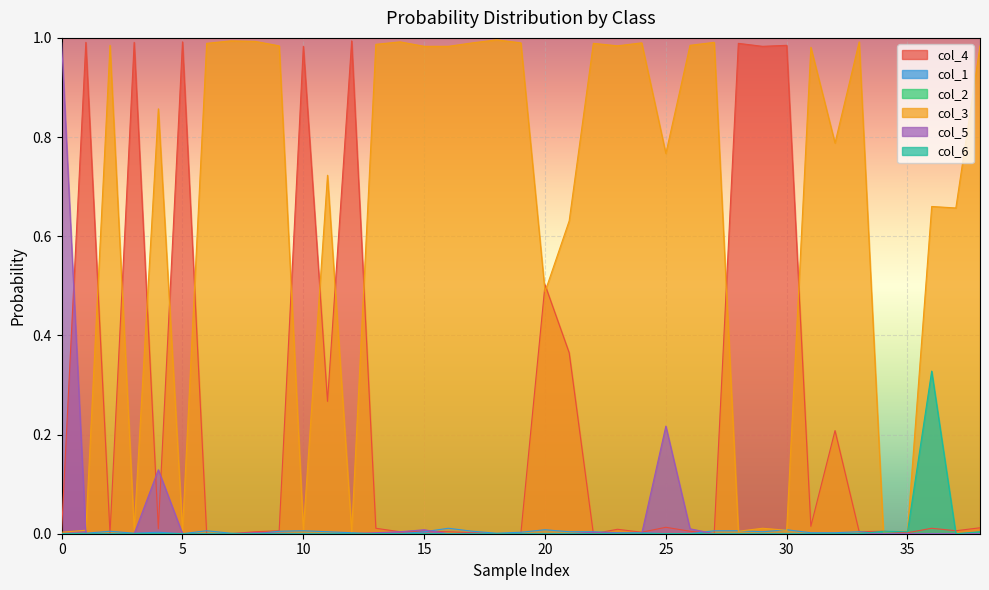

Reading left to right, transcribe all the data shown in this chart.

col_4: 0=0.0	1=1.0	2=0.0	3=1.0	4=0.0	5=1.0	6=0.0	7=0.0	8=0.0	9=0.0	10=1.0	11=0.3	12=1.0	13=0.0	14=0.0	15=0.0	16=0.0	17=0.0	18=0.0	19=0.0	20=0.5	21=0.4	22=0.0	23=0.0	24=0.0	25=0.0	26=0.0	27=0.0	28=1.0	29=1.0	30=1.0	31=0.0	32=0.2	33=0.0	34=0.0	35=0.0	36=0.0	37=0.0	38=0.0
col_1: 0=0.0	1=0.0	2=0.0	3=0.0	4=0.0	5=0.0	6=0.0	7=0.0	8=0.0	9=0.0	10=0.0	11=0.0	12=0.0	13=0.0	14=0.0	15=0.0	16=0.0	17=0.0	18=0.0	19=0.0	20=0.0	21=0.0	22=0.0	23=0.0	24=0.0	25=0.0	26=0.0	27=0.0	28=0.0	29=0.0	30=0.0	31=0.0	32=0.0	33=0.0	34=0.0	35=0.0	36=0.0	37=0.0	38=0.0
col_3: 0=0.0	1=0.0	2=1.0	3=0.0	4=0.9	5=0.0	6=1.0	7=1.0	8=1.0	9=1.0	10=0.0	11=0.7	12=0.0	13=1.0	14=1.0	15=1.0	16=1.0	17=1.0	18=1.0	19=1.0	20=0.5	21=0.6	22=1.0	23=1.0	24=1.0	25=0.8	26=1.0	27=1.0	28=0.0	29=0.0	30=0.0	31=1.0	32=0.8	33=1.0	34=0.0	35=0.0	36=0.7	37=0.7	38=1.0
col_5: 0=1.0	1=0.0	2=0.0	3=0.0	4=0.1	5=0.0	6=0.0	7=0.0	8=0.0	9=0.0	10=0.0	11=0.0	12=0.0	13=0.0	14=0.0	15=0.0	16=0.0	17=0.0	18=0.0	19=0.0	20=0.0	21=0.0	22=0.0	23=0.0	24=0.0	25=0.2	26=0.0	27=0.0	28=0.0	29=0.0	30=0.0	31=0.0	32=0.0	33=0.0	34=0.0	35=0.0	36=0.0	37=0.0	38=0.0
col_6: 0=0.0	1=0.0	2=0.0	3=0.0	4=0.0	5=0.0	6=0.0	7=0.0	8=0.0	9=0.0	10=0.0	11=0.0	12=0.0	13=0.0	14=0.0	15=0.0	16=0.0	17=0.0	18=0.0	19=0.0	20=0.0	21=0.0	22=0.0	23=0.0	24=0.0	25=0.0	26=0.0	27=0.0	28=0.0	29=0.0	30=0.0	31=0.0	32=0.0	33=0.0	34=0.0	35=0.0	36=0.3	37=0.0	38=0.0